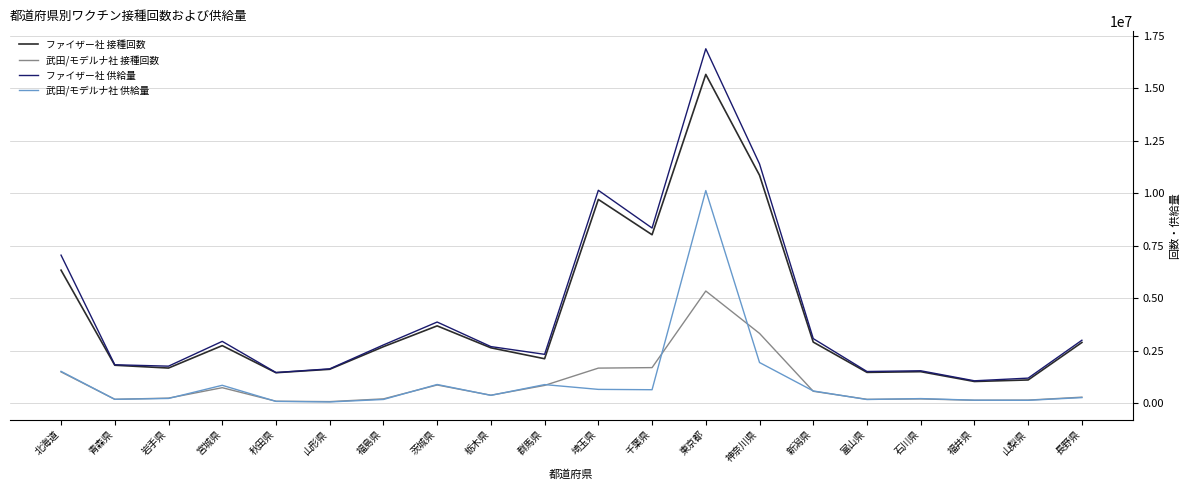

True or false: ファイザー社 供給量 and 武田/モデルナ社 供給量 intersect in this chart.

False